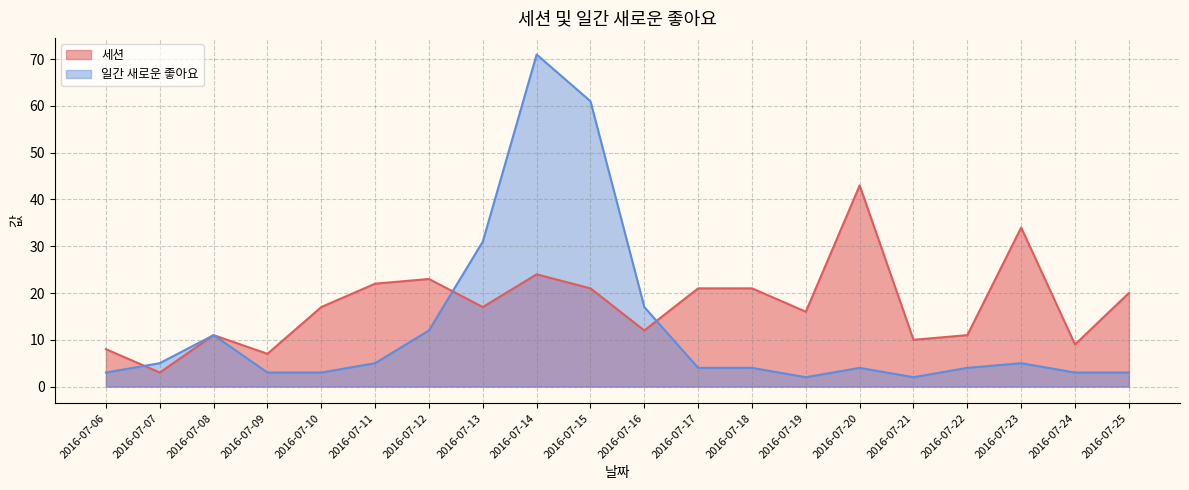

Which category has the highest value in the 세션 series?

2016-07-20